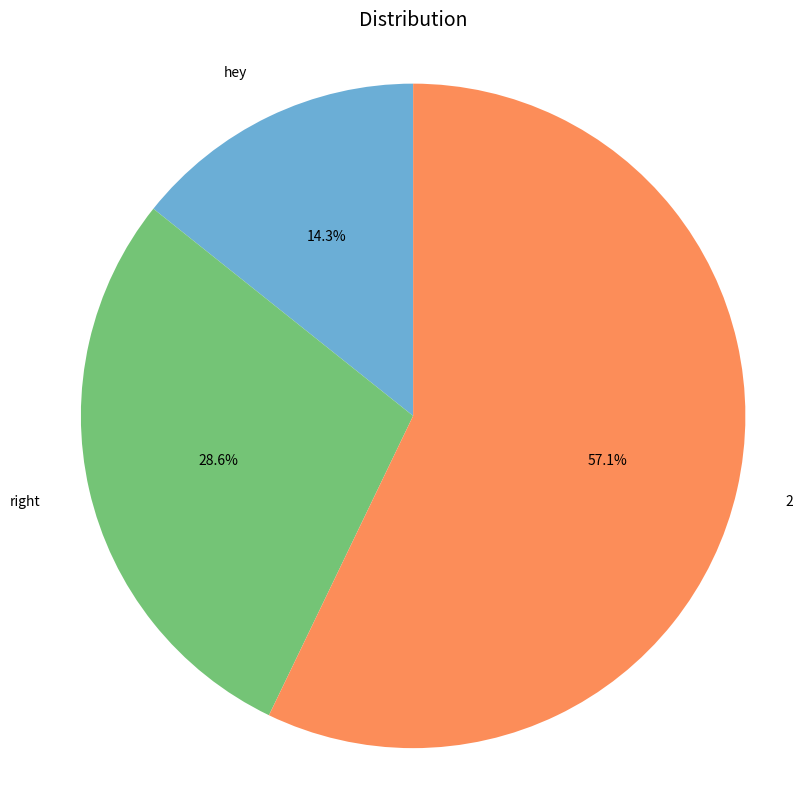

Which category has the smallest portion of the pie?

hey